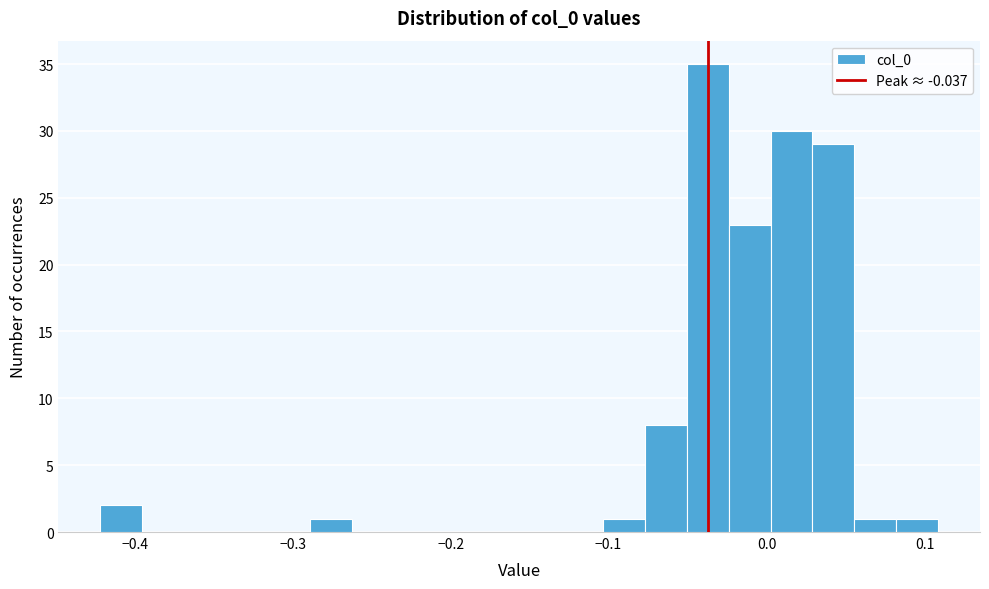

Read against the x-axis, roughly where is the centre of the tallest bar?

-0.04